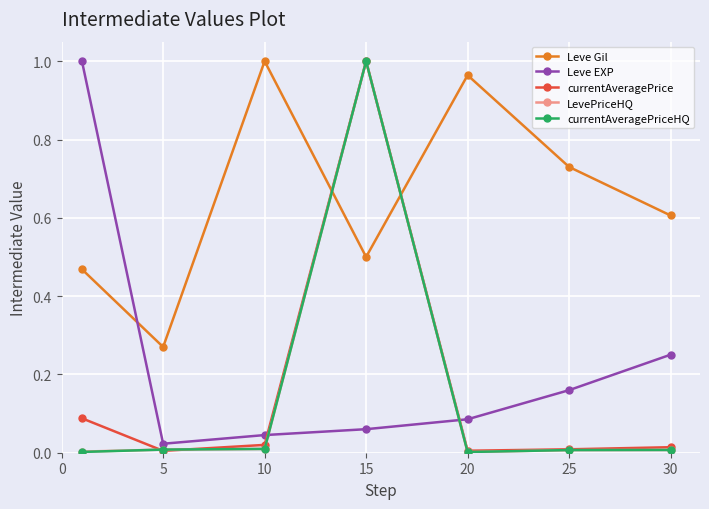

Which series ends up on top after the final intersection of Leve EXP and currentAveragePrice?

Leve EXP